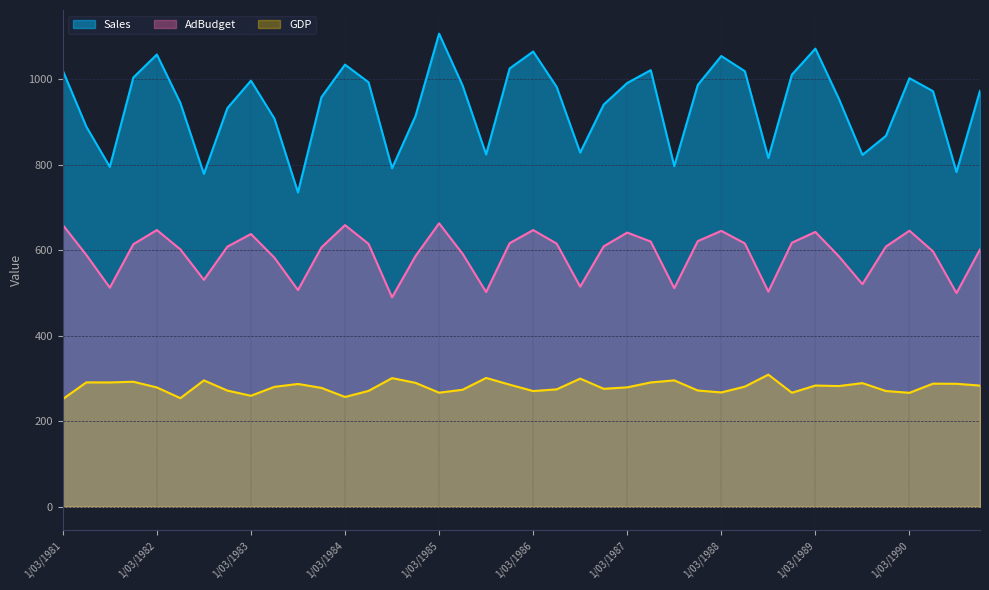

True or false: Sales and AdBudget intersect in this chart.

False